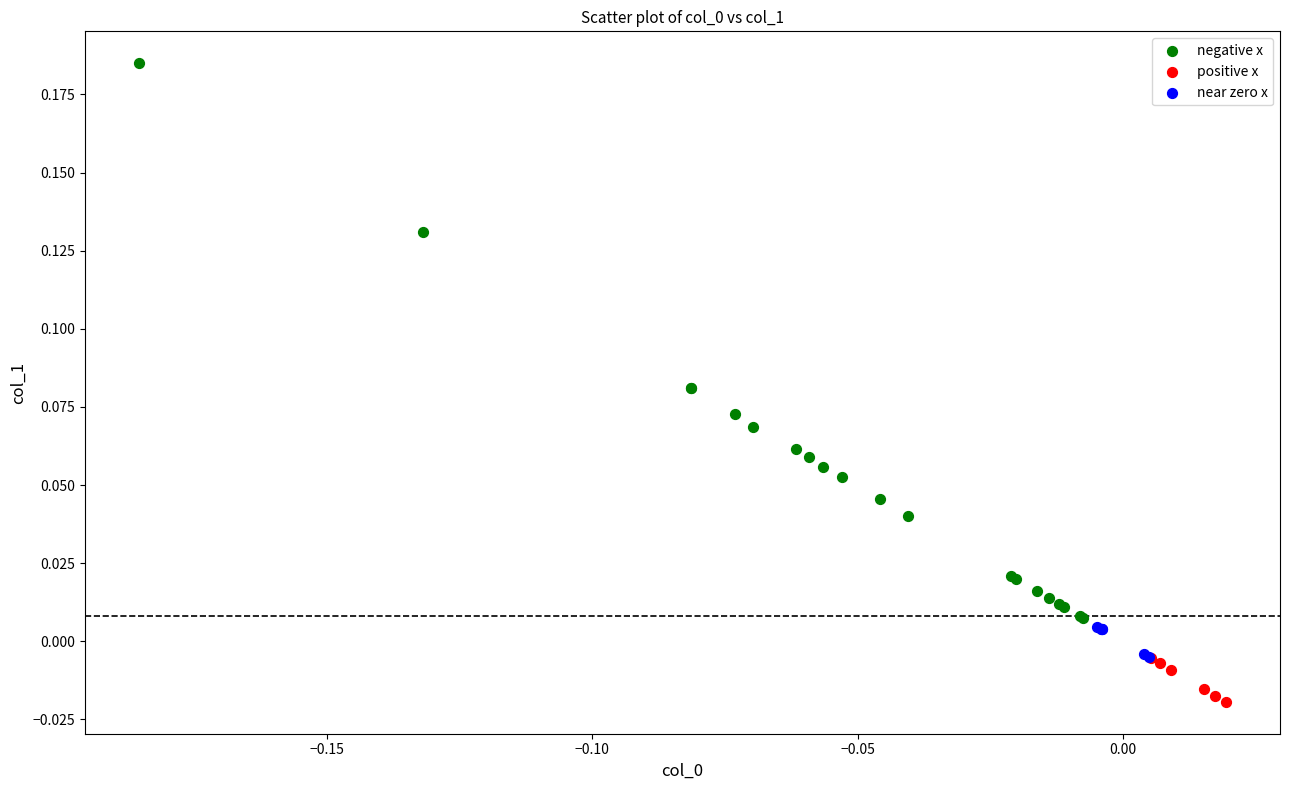

Which series has the largest Y range (max minus min)?

negative x